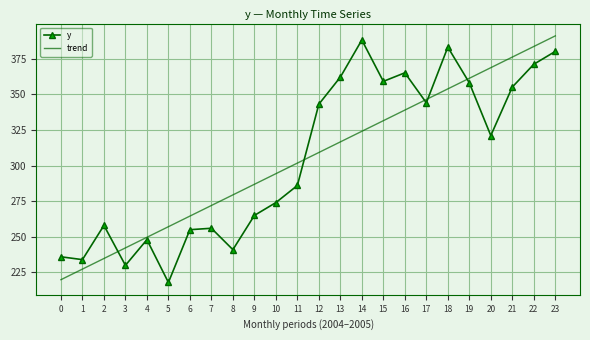

Rank the categories by trend value from highest to lowest.

23, 22, 21, 20, 19, 18, 17, 16, 15, 14, 13, 12, 11, 10, 9, 8, 7, 6, 5, 4, 3, 2, 1, 0